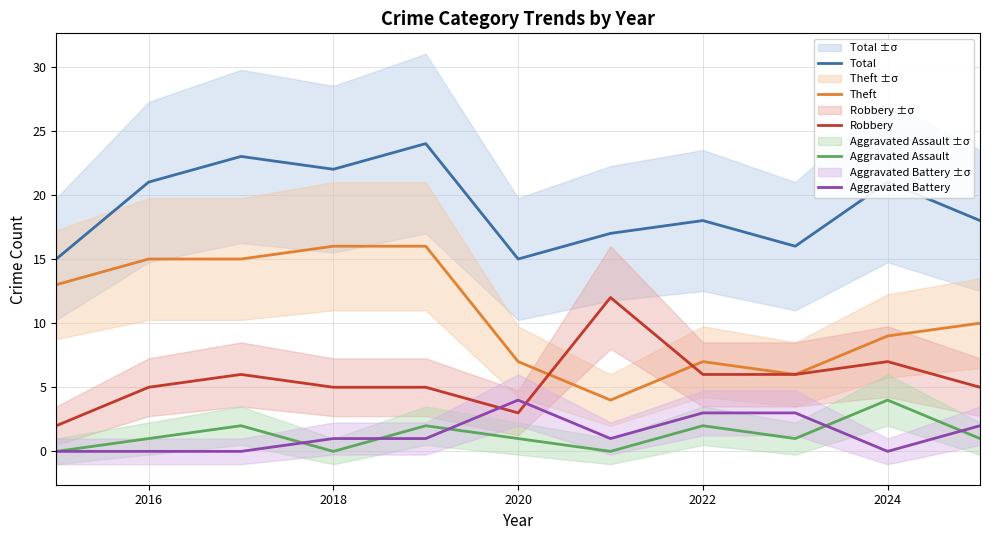

What is the sum of all Robbery values?

62